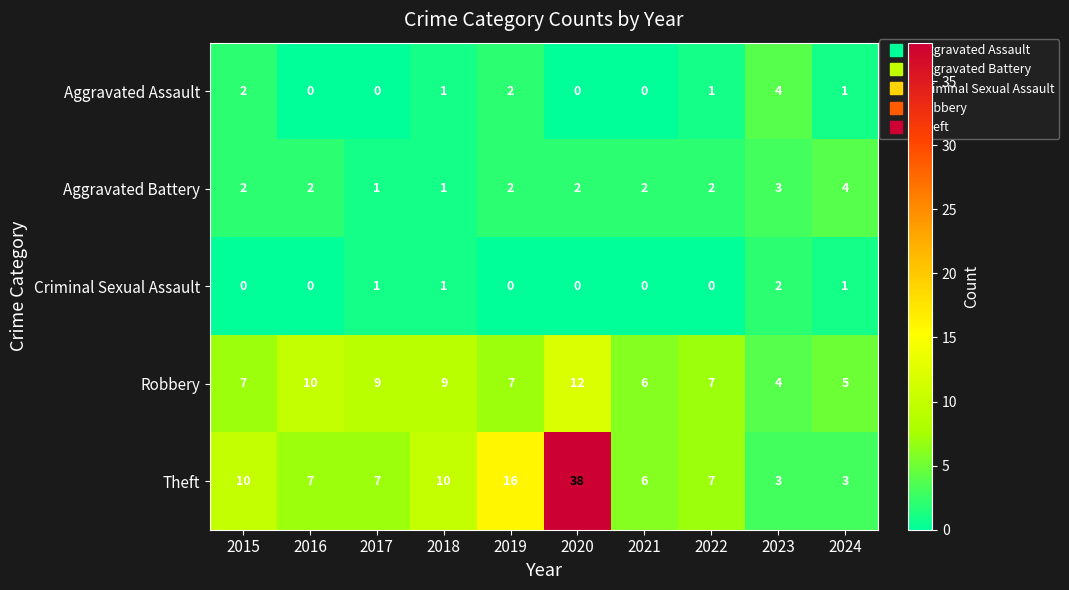

Is it true that Criminal Sexual Assault equals 0 at 2019?

True